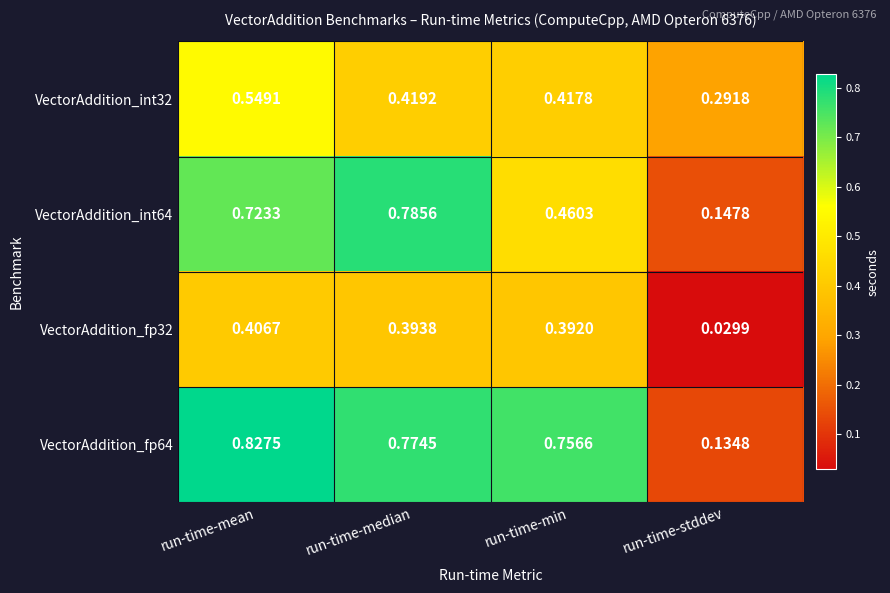

At which category does the chart reach its minimum across all series?

run-time-stddev